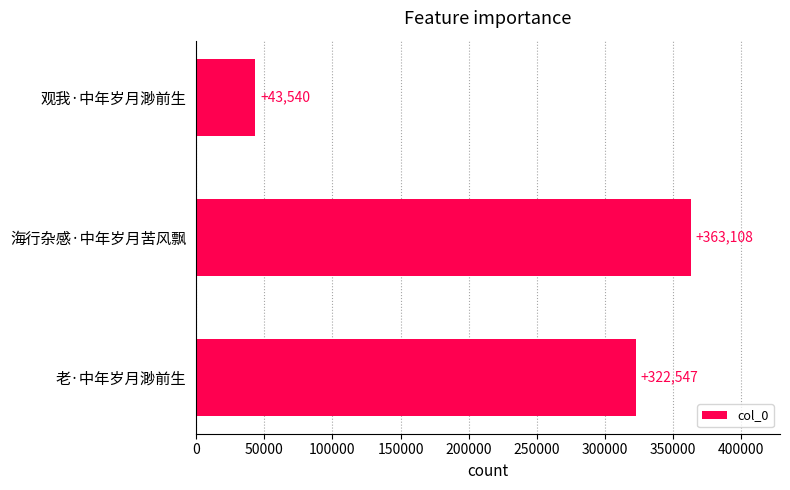

How many values are between 43540 and 363108?

3